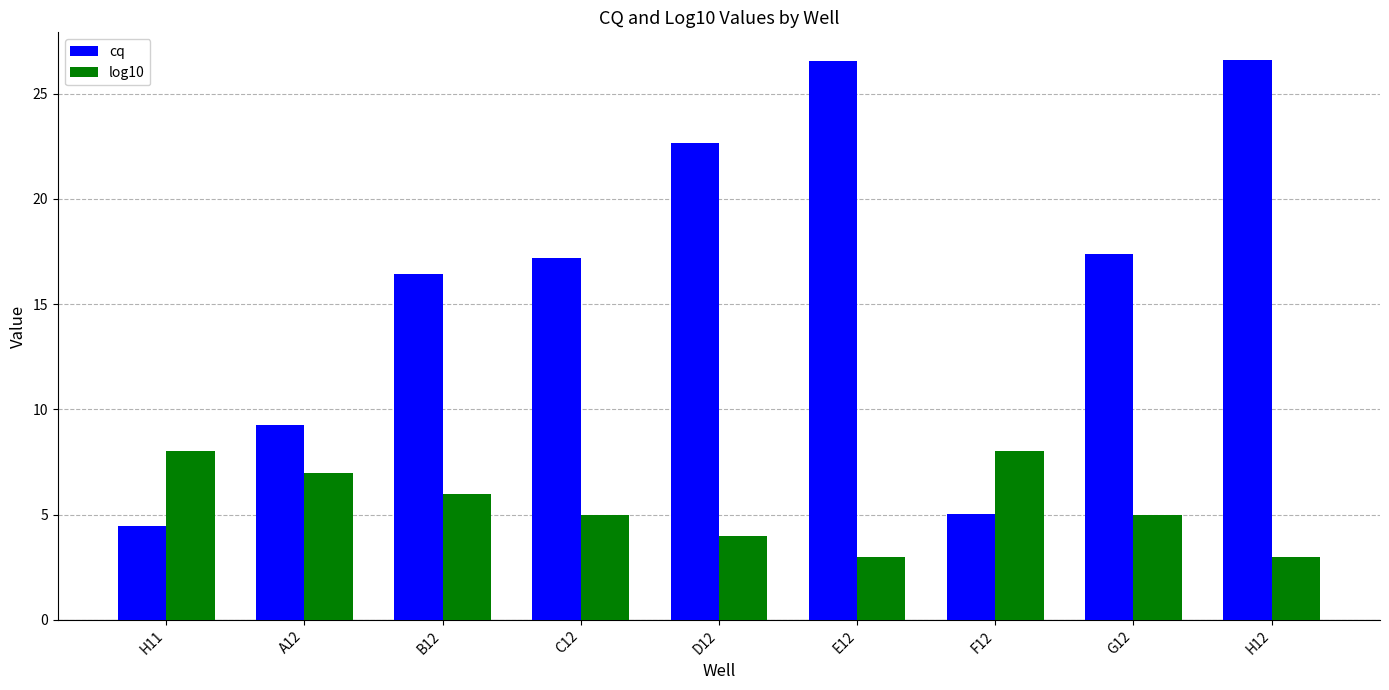

What is the sum of all log10 values?

49.0